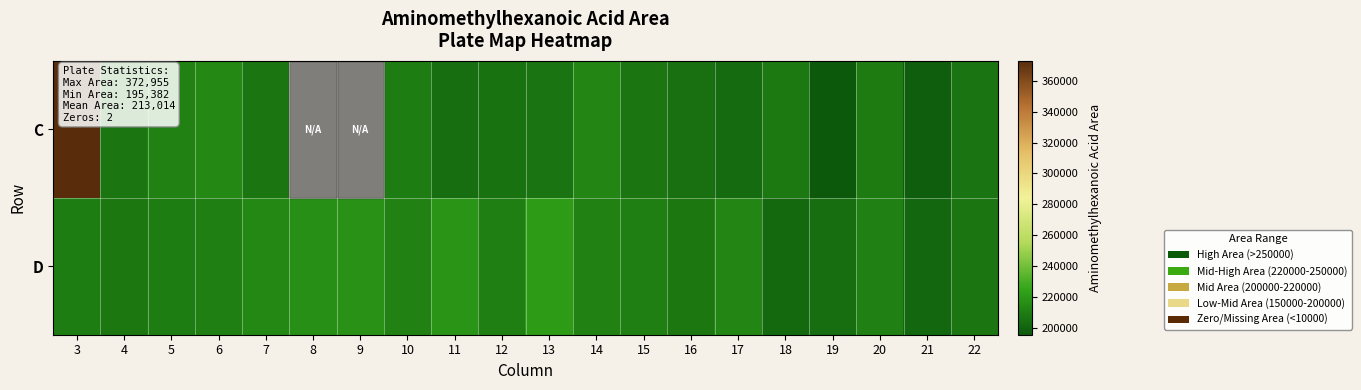

Between 16 and 17, which series saw the biggest shift?

D